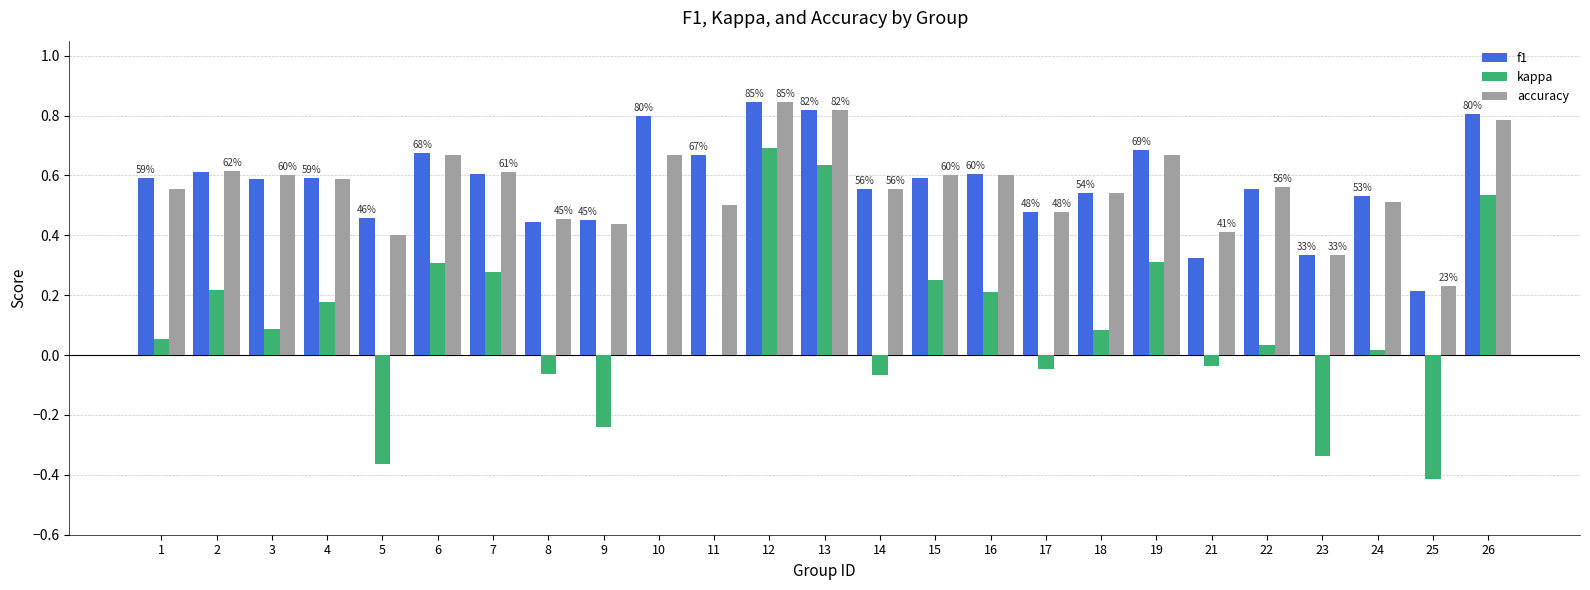

What are all the series names shown in the legend?

f1, kappa, accuracy